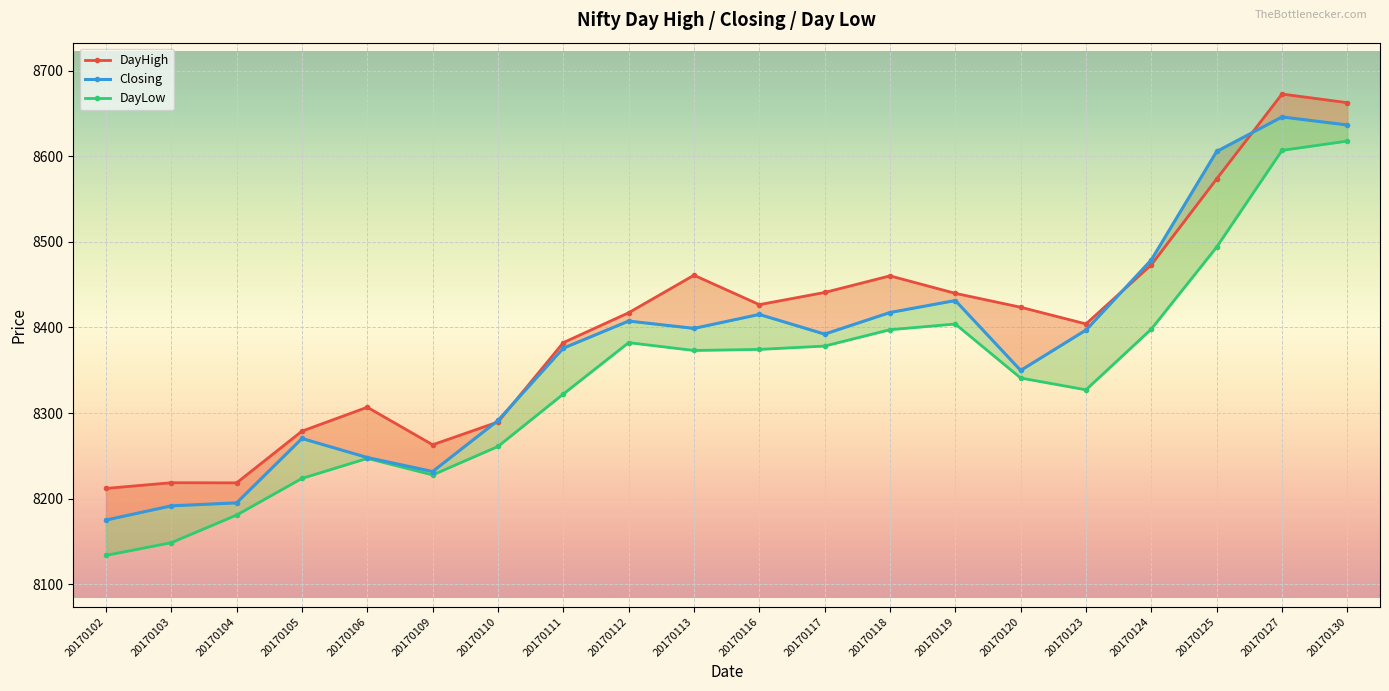

What are all the series names shown in the legend?

DayHigh, Closing, DayLow